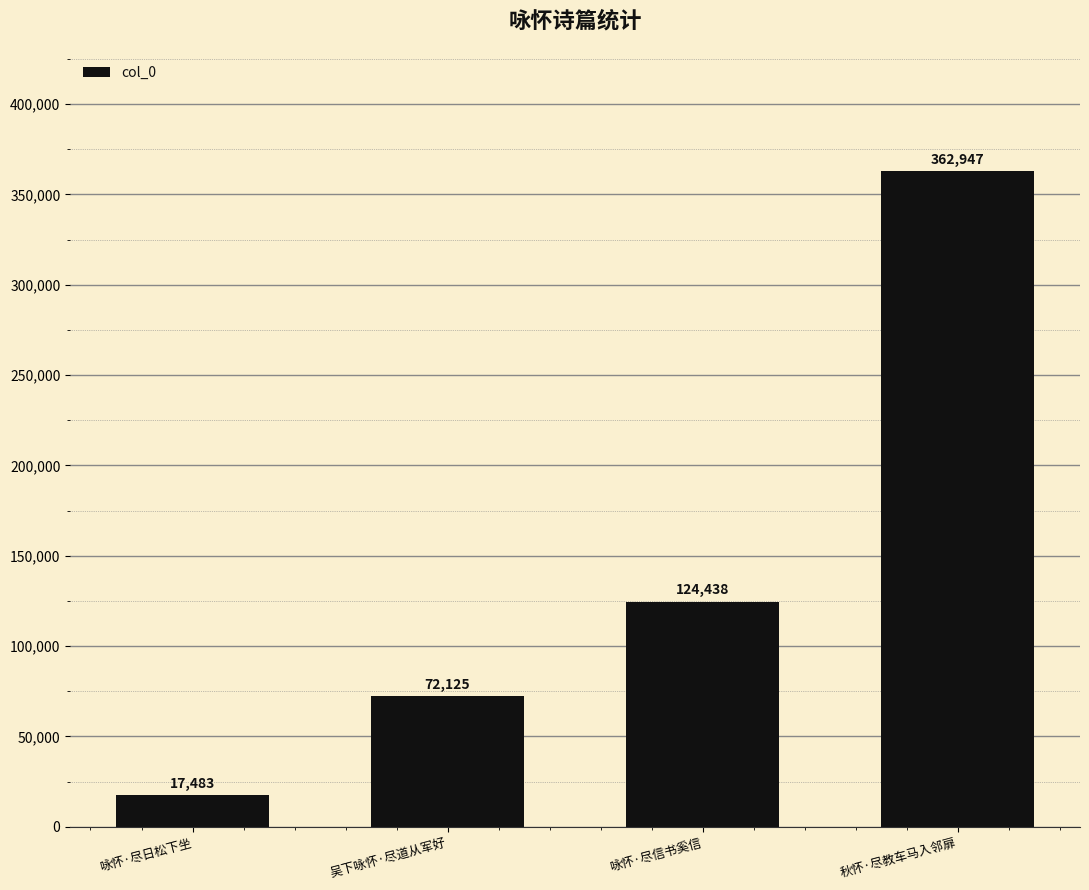

List the labels in order of value, smallest first.

咏怀·尽日松下坐, 吴下咏怀·尽道从军好, 咏怀·尽信书奚信, 秋怀·尽教车马入邻扉